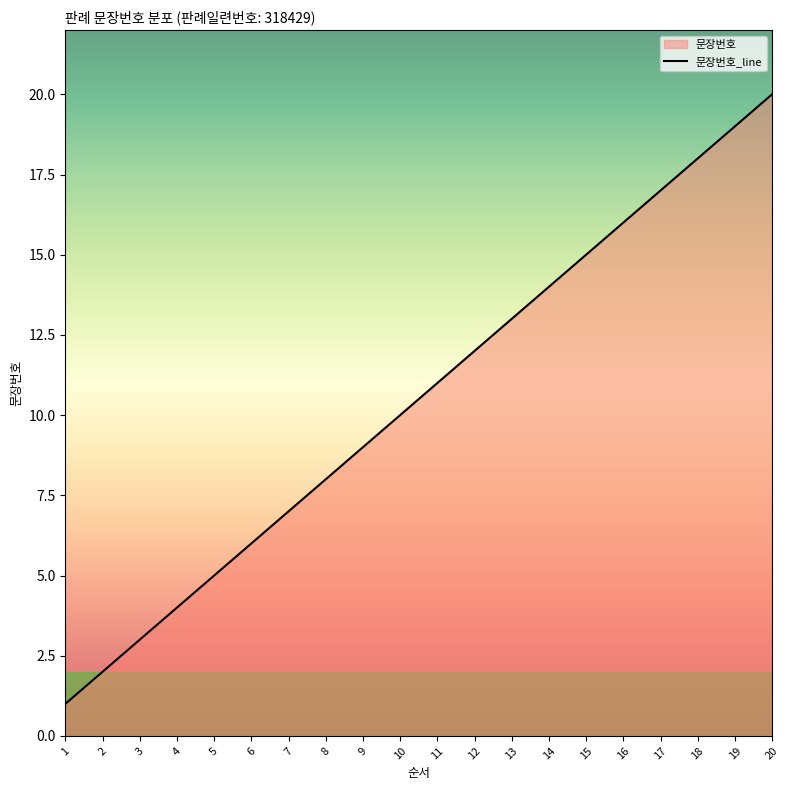

How many lines are shown in the chart?

1